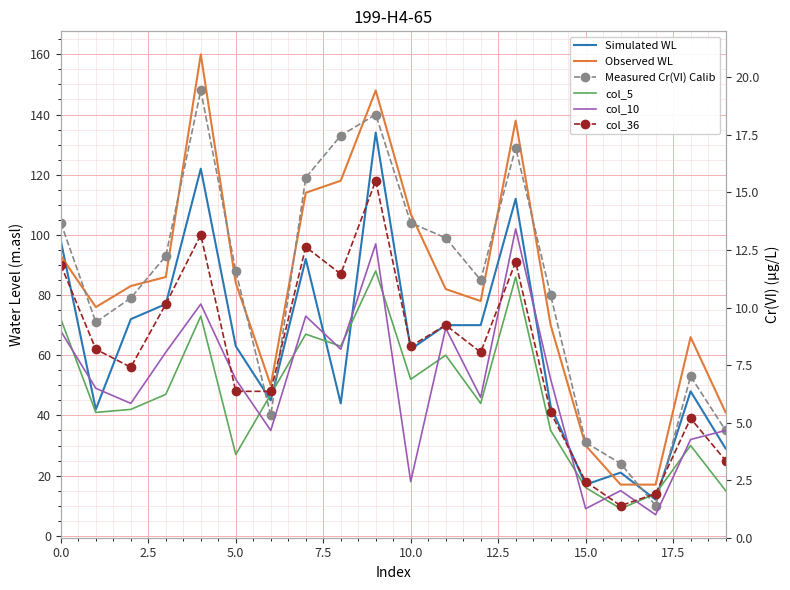

What is the difference between the second highest and minimum values in the Measured Cr(VI) Calib series?

130